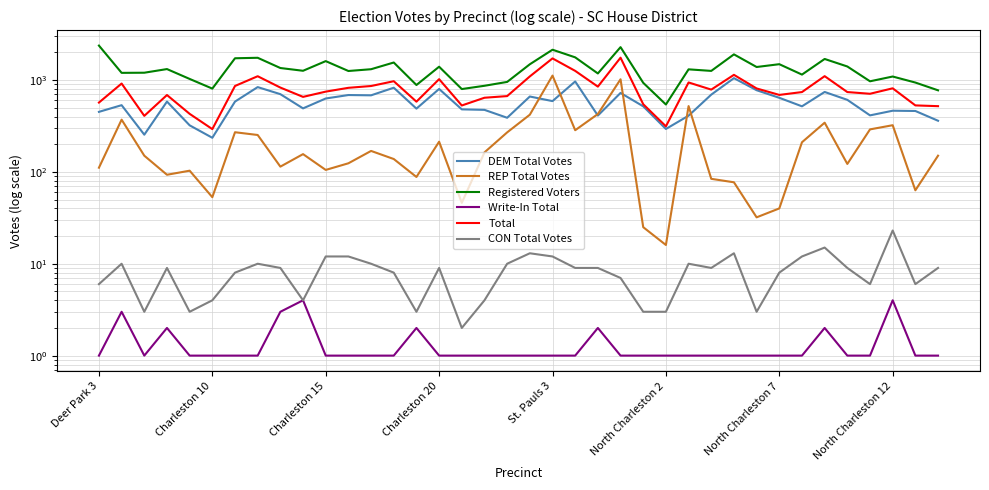

At how many categories does at least one series exceed 2080?

3